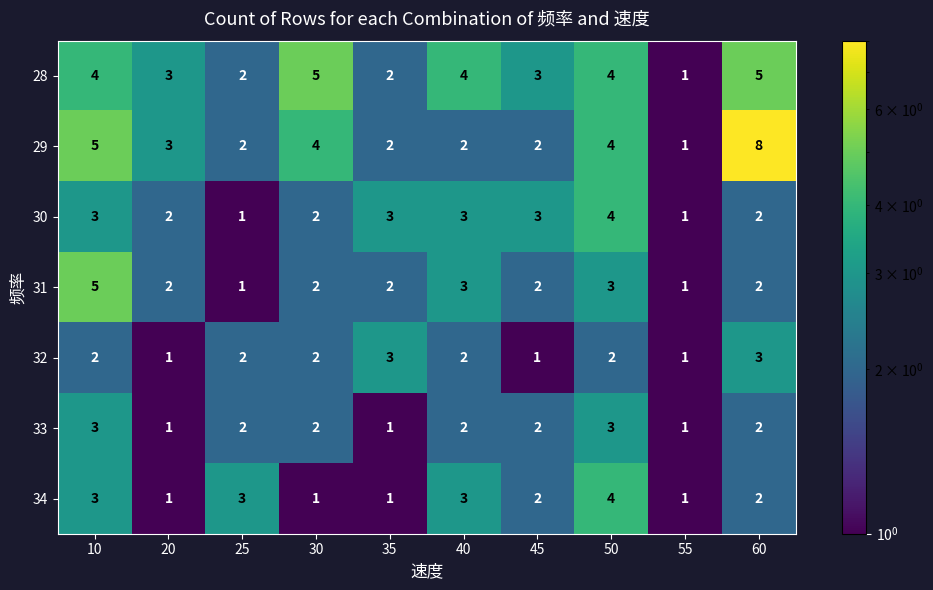

At which category is the sum across all series the highest?

10